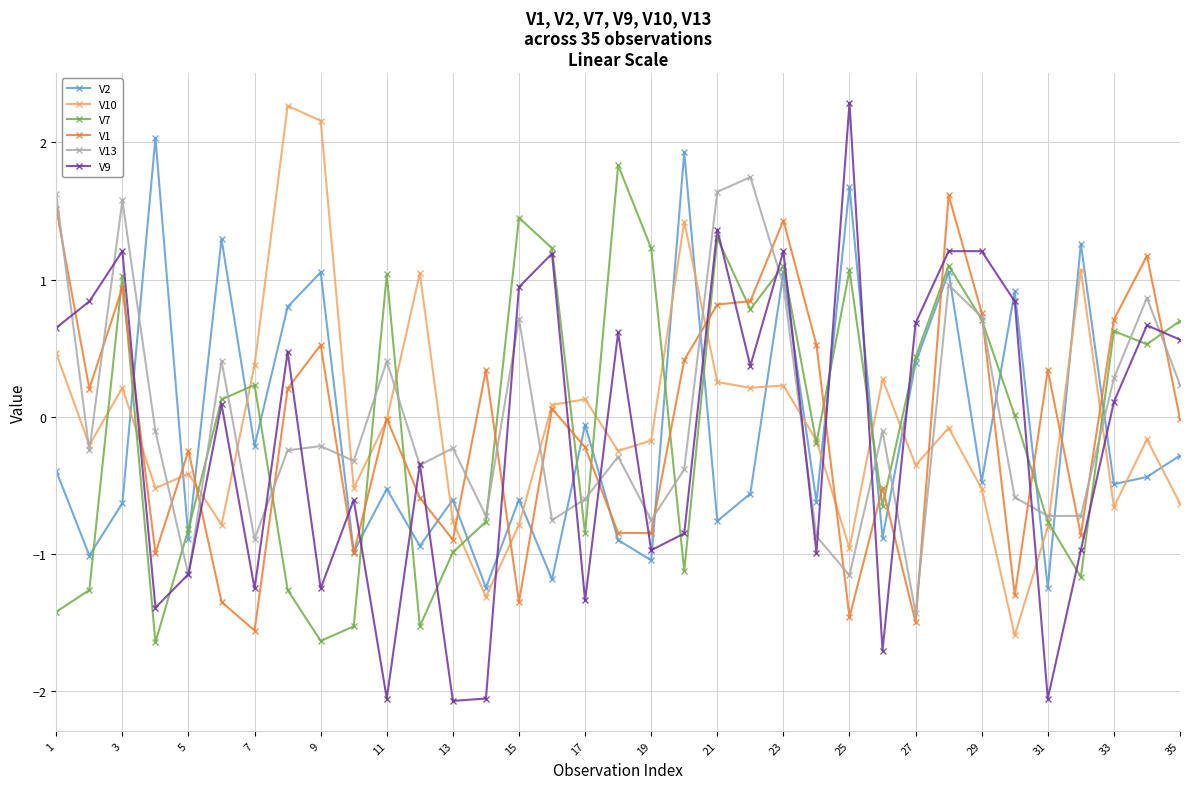

What is the maximum value for V1?

1.6